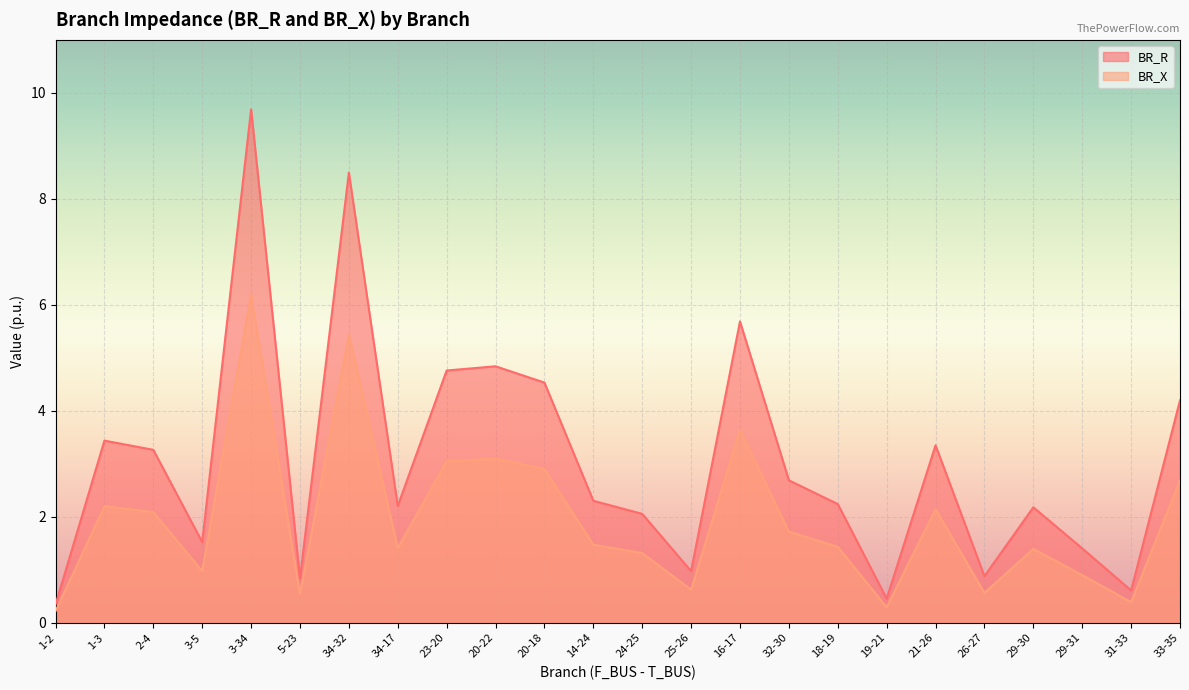

True or false: BR_R and BR_X cross at least once.

False